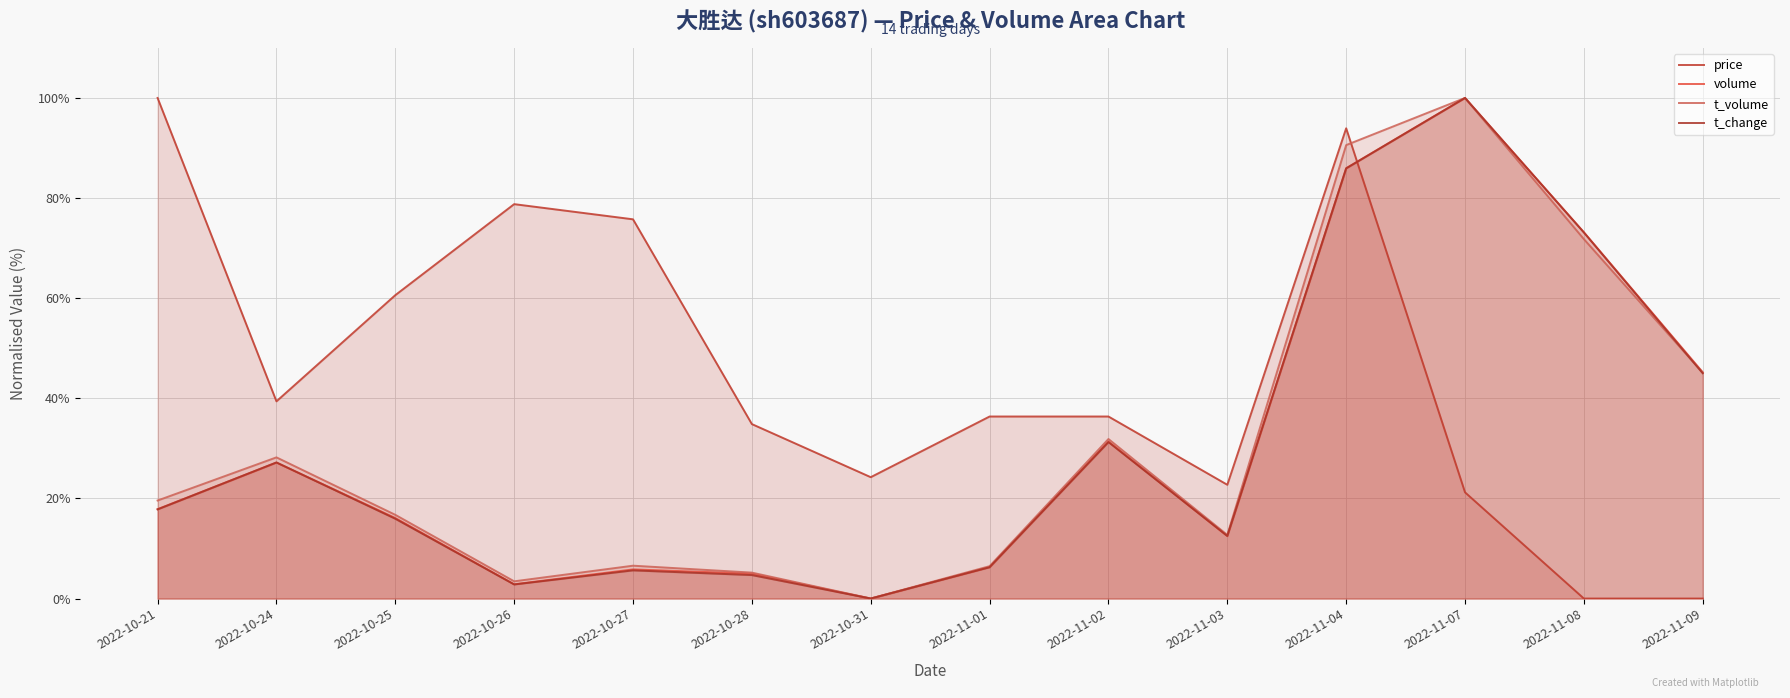

What is the value of the t_volume point at the 12th from the left?

100.0